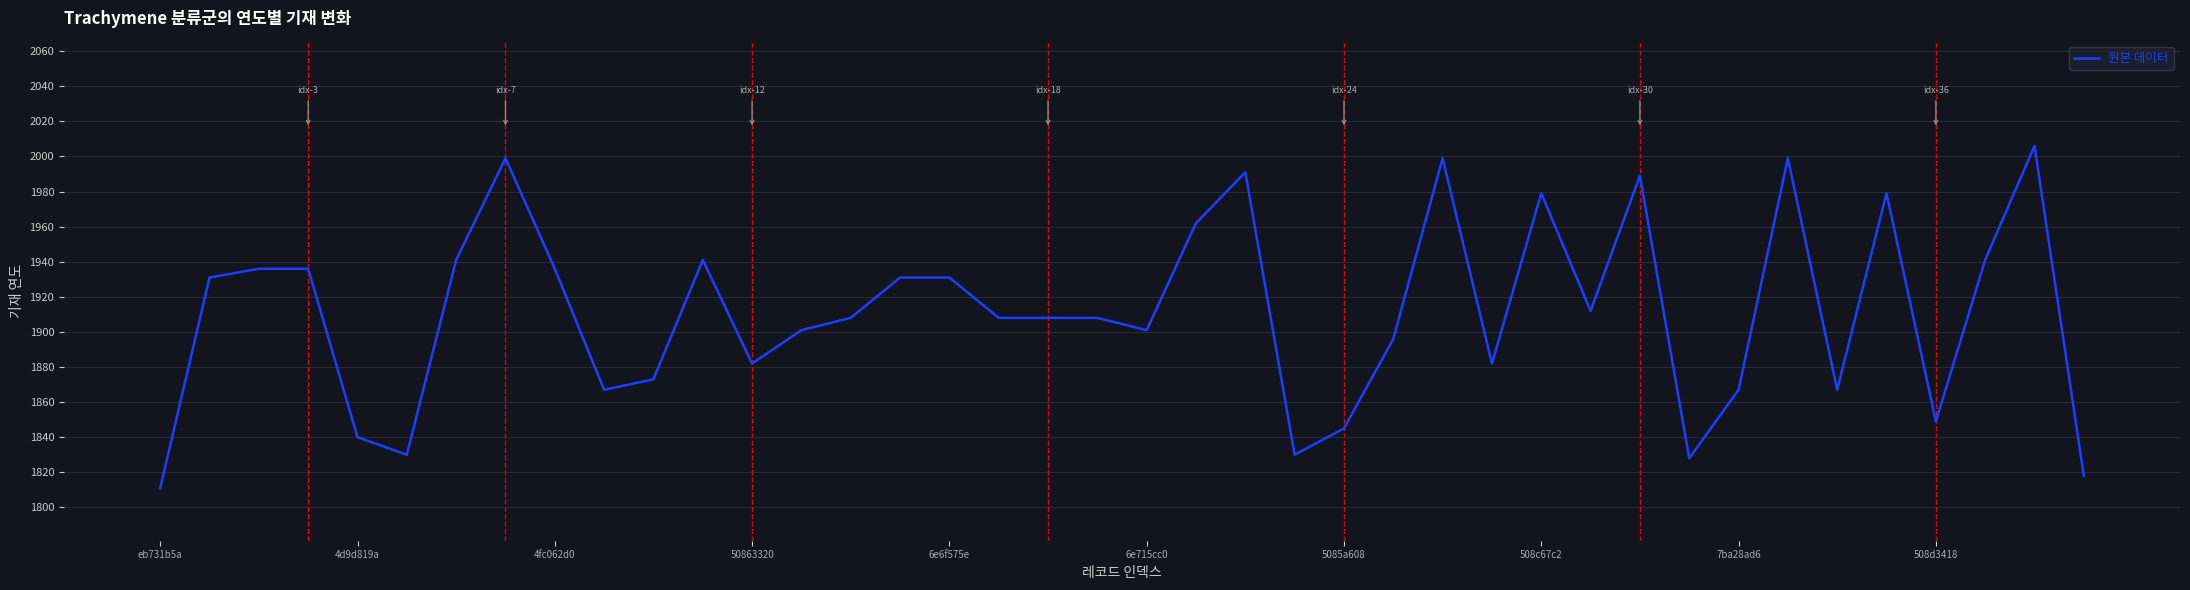

What is the greatest value displayed?

2006